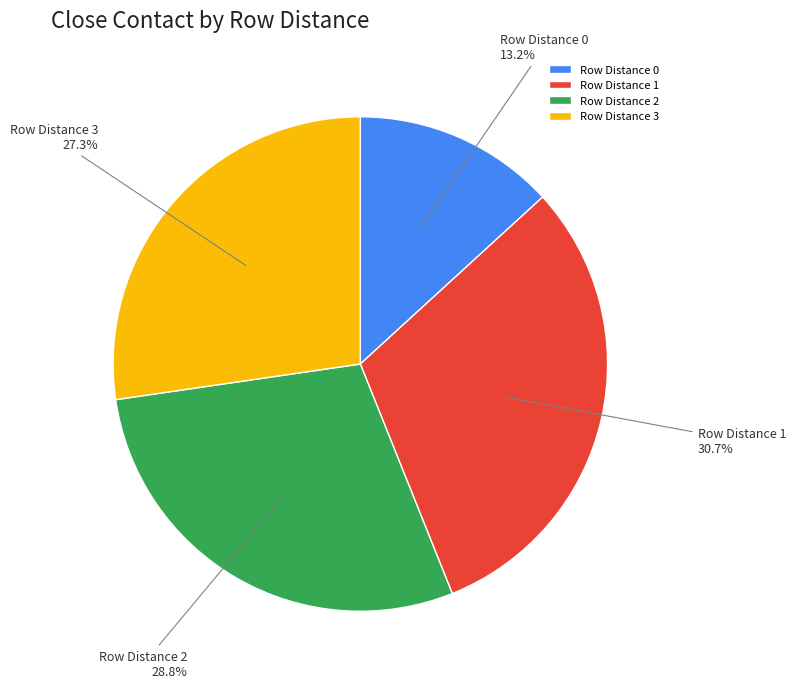

What is the ratio of the value at Row Distance 2 to the value at Row Distance 1?

0.9